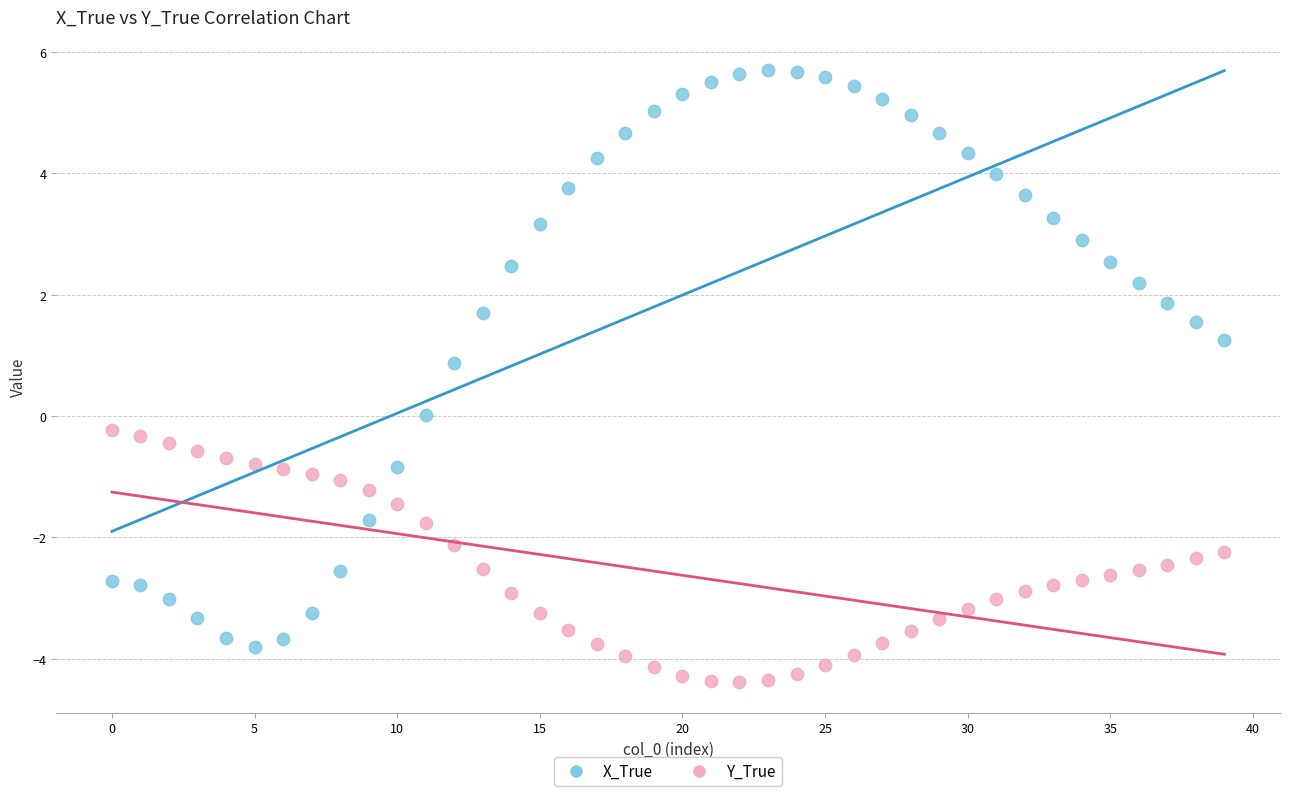

Across all data points, what is the range of Y values (max minus min)?

10.1